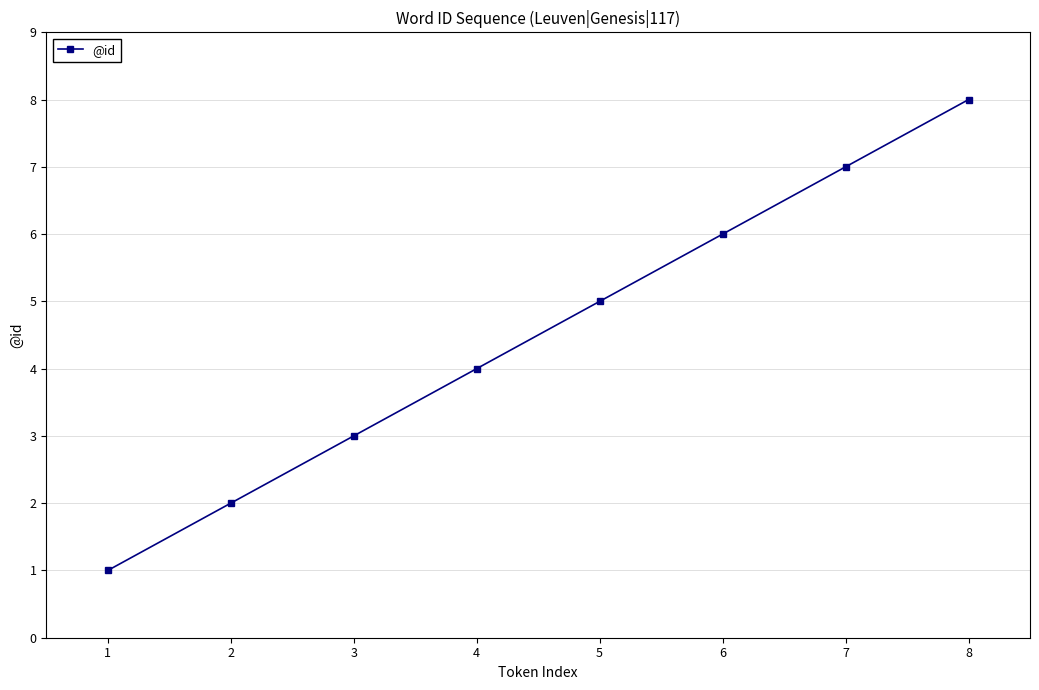

True or false: the data has more than 0 interior local peaks.

False